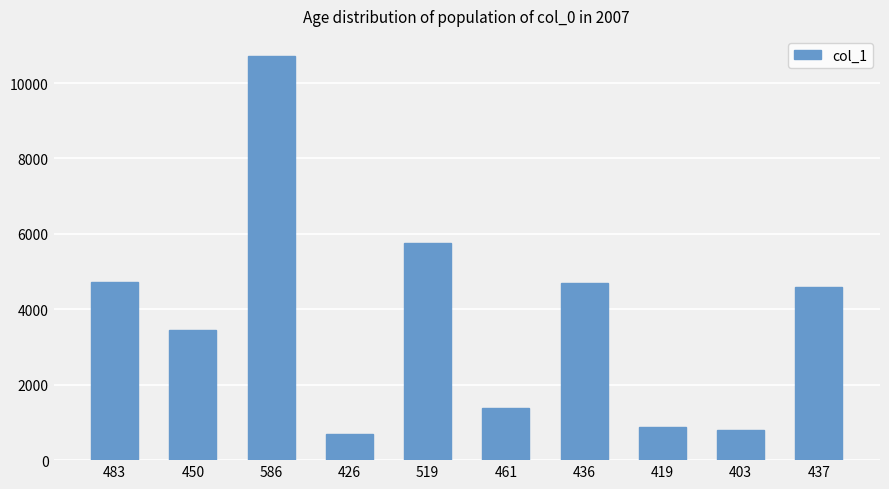

Are the bars grouped side by side (vs. stacked)?

No